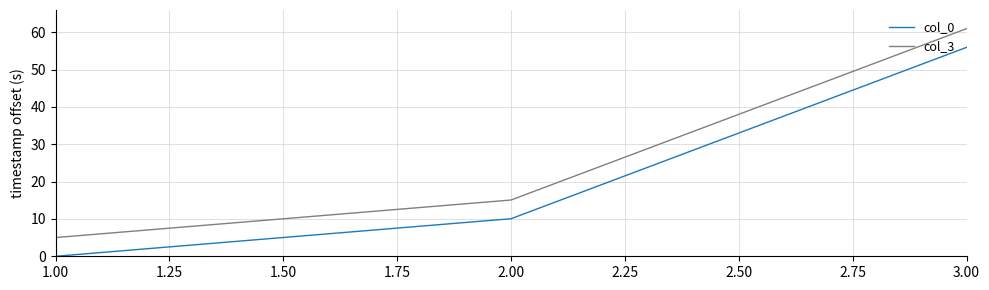

Reading left to right, extract all data points from this chart.

col_0: 1.00=0.0	2.00=10.1	3.00=55.9
col_3: 1.00=5.0	2.00=15.1	3.00=60.9